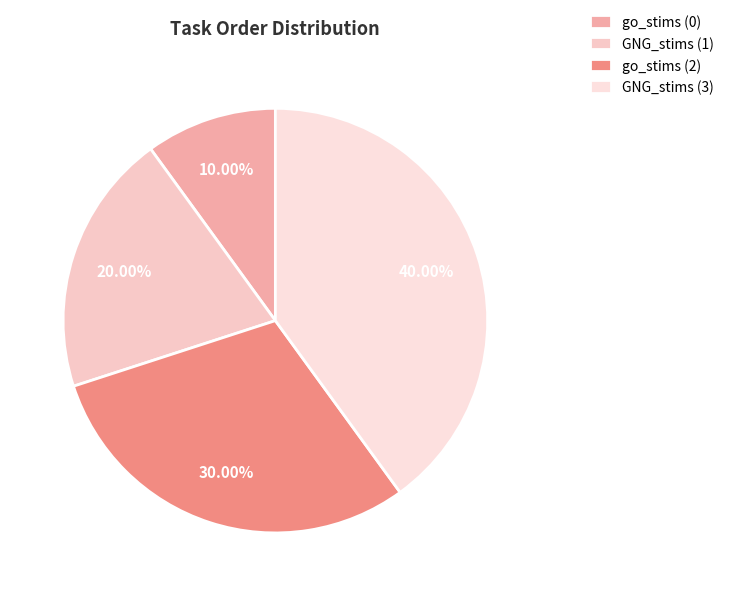

Is there any slice that represents more than half of the pie?

No